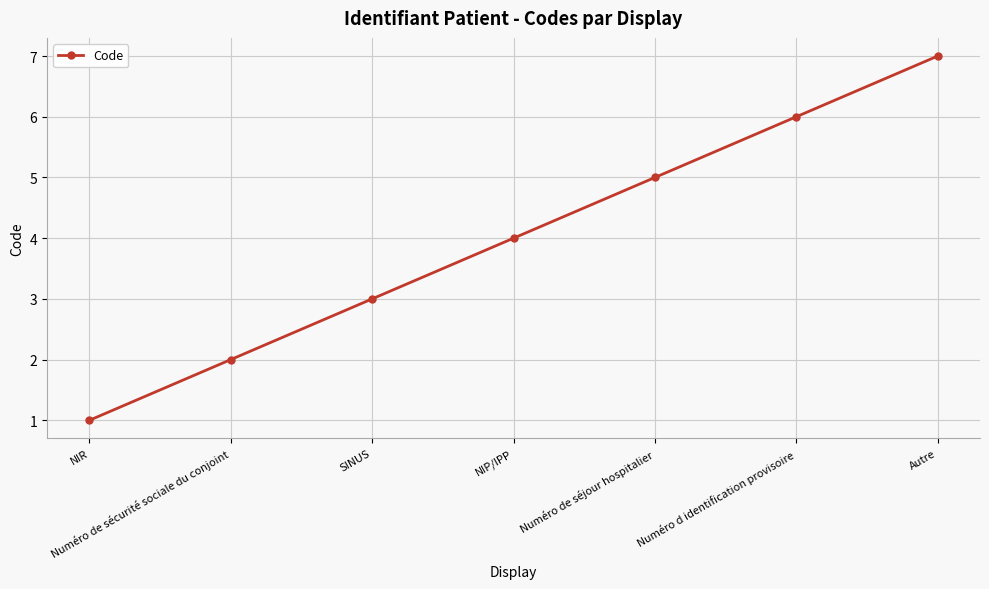

Is it true that the value at Numéro d identification provisoire is 10?

False